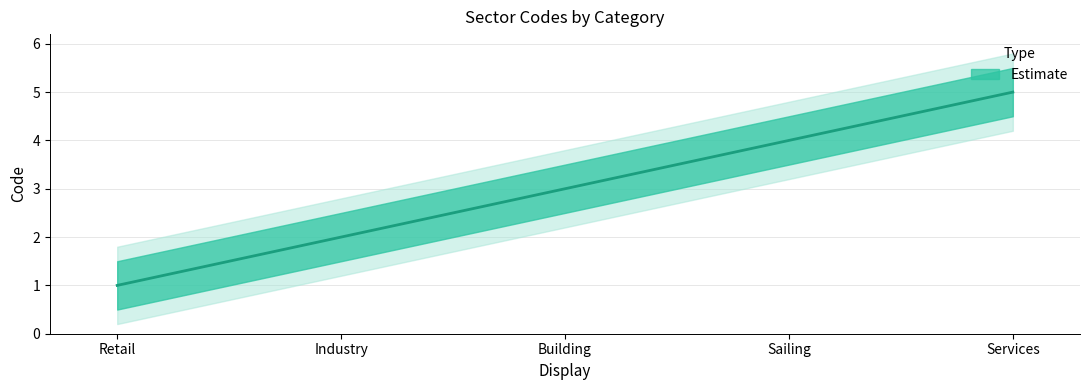

What is the label of the 3rd point from the right?

Building